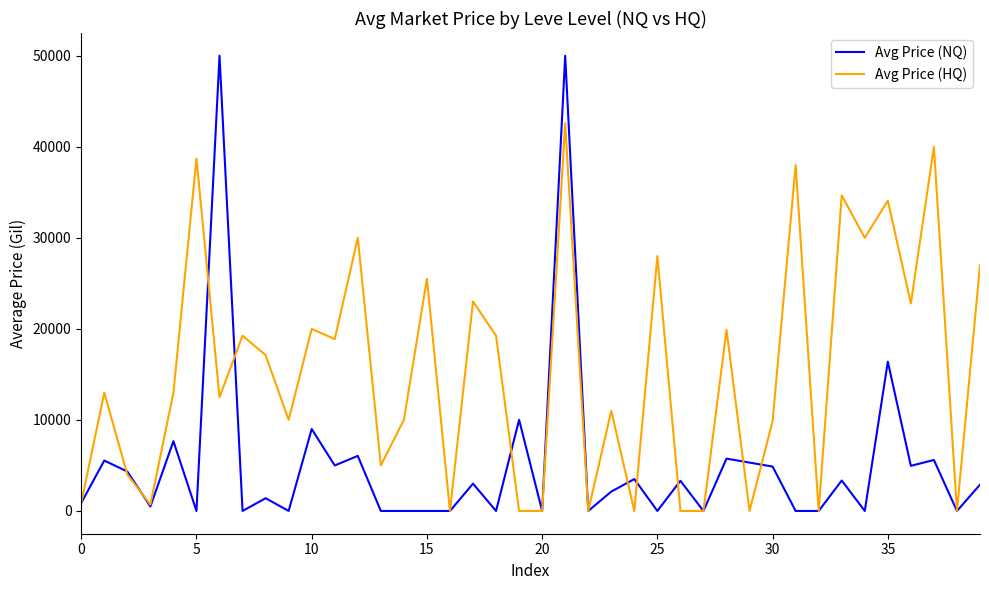

Rank the series by their average value, from highest to lowest.

Avg Price (HQ), Avg Price (NQ)